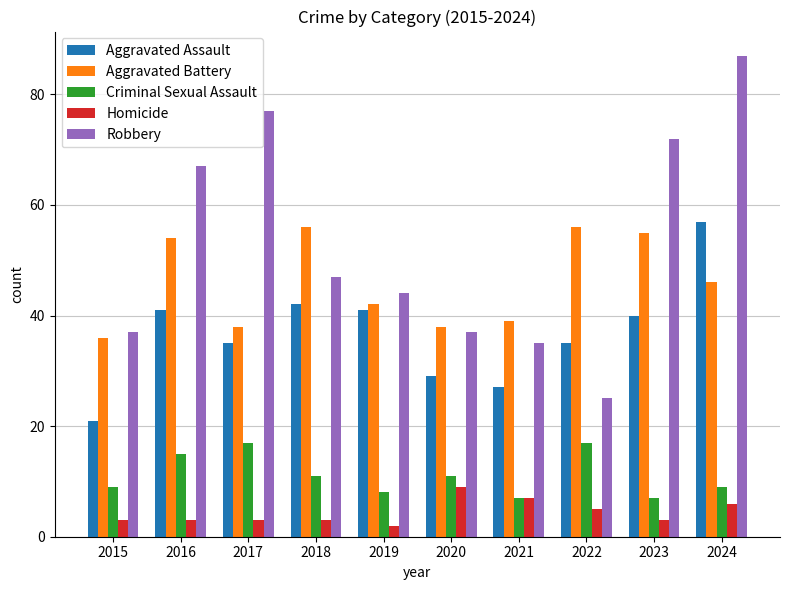

Reading left to right, extract all data points from this chart.

Aggravated Assault: 21	41	35	42	41	29	27	35	40	57
Aggravated Battery: 36	54	38	56	42	38	39	56	55	46
Criminal Sexual Assault: 9	15	17	11	8	11	7	17	7	9
Homicide: 3	3	3	3	2	9	7	5	3	6
Robbery: 37	67	77	47	44	37	35	25	72	87